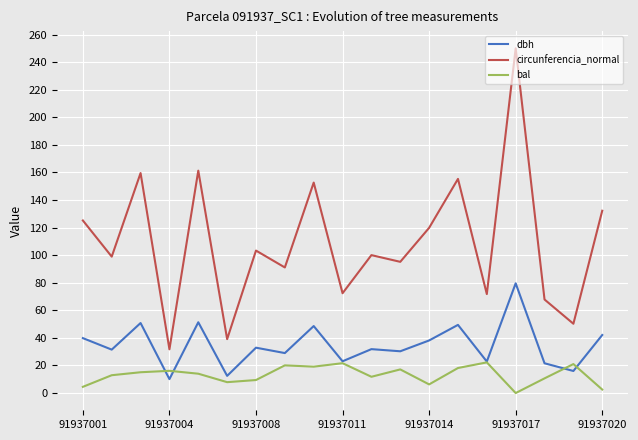

Which series has the widest spread of values?

circunferencia_normal